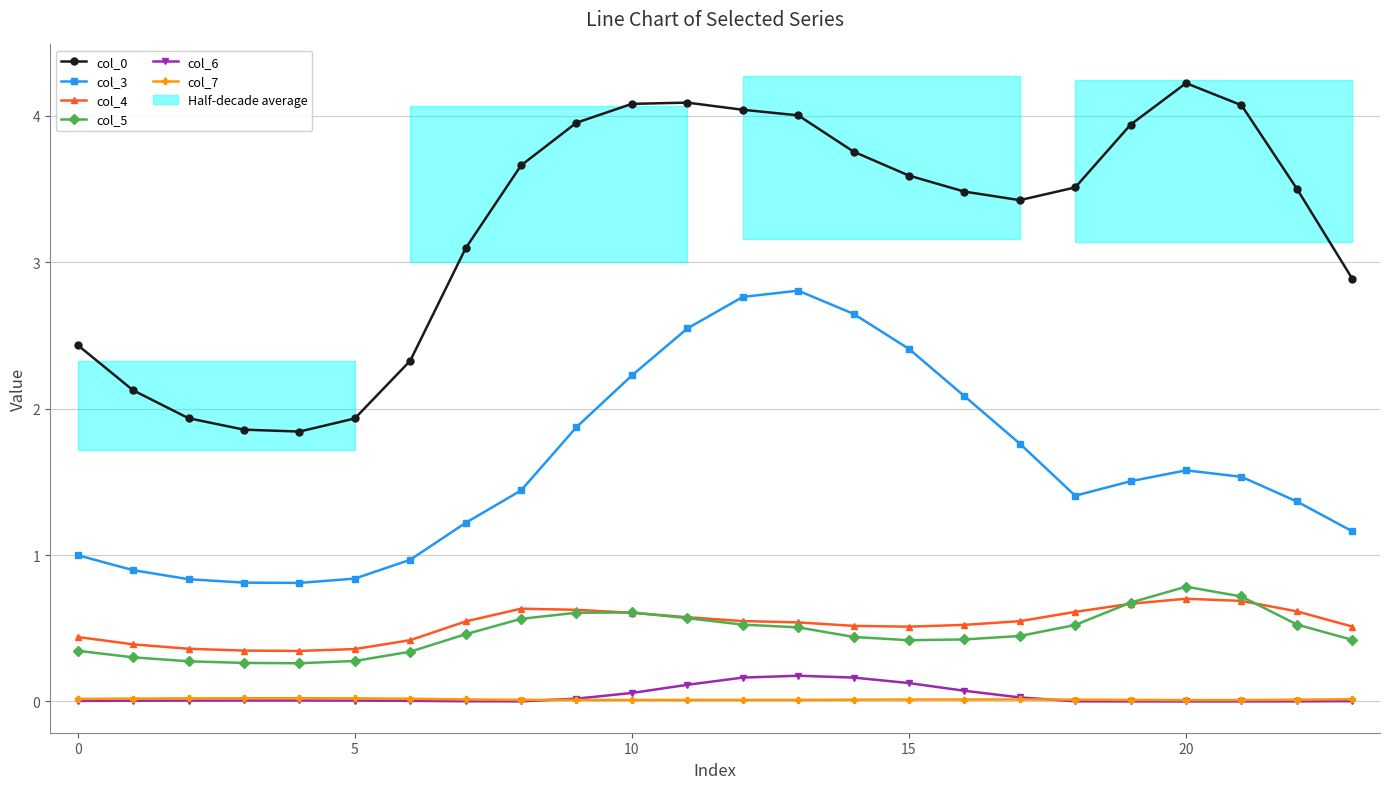

What are all the series names shown in the legend?

col_0, col_3, col_4, col_5, col_6, col_7